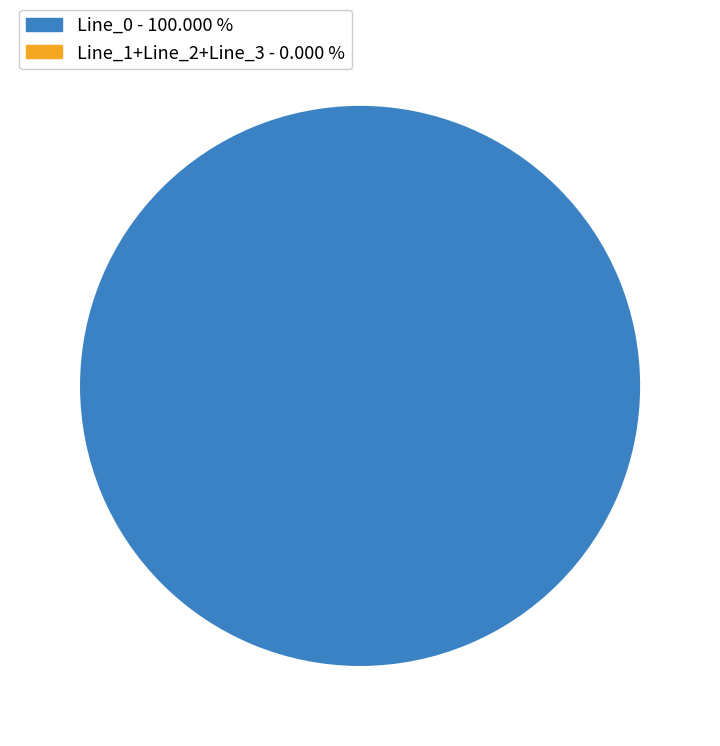

True or false: Line_1 accounts for 0% of the total.

True